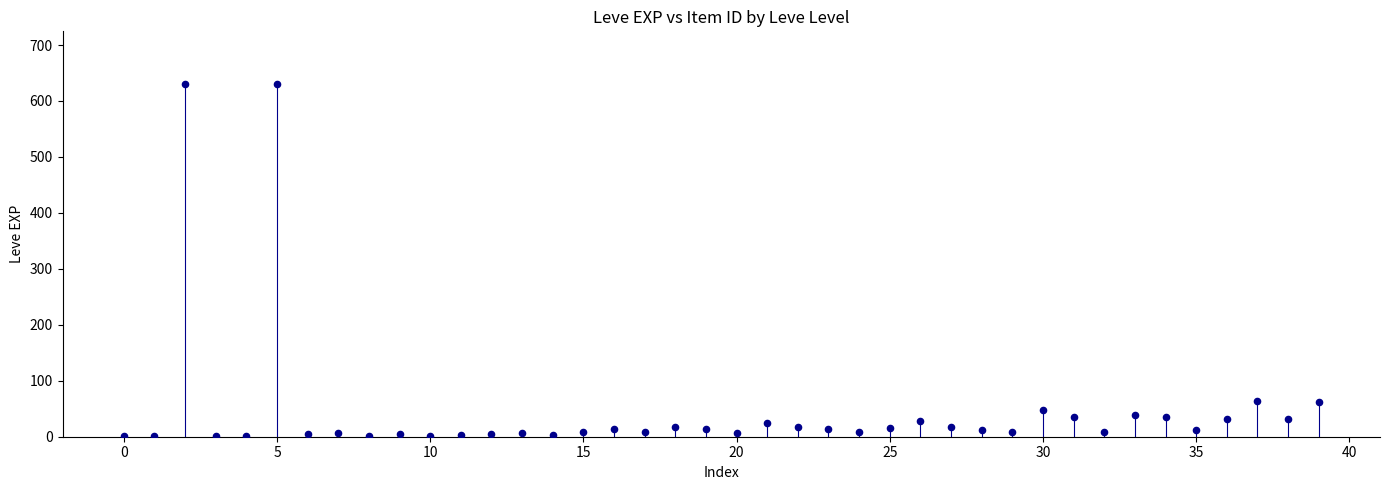

What is the range of Y values (max minus min)?

629